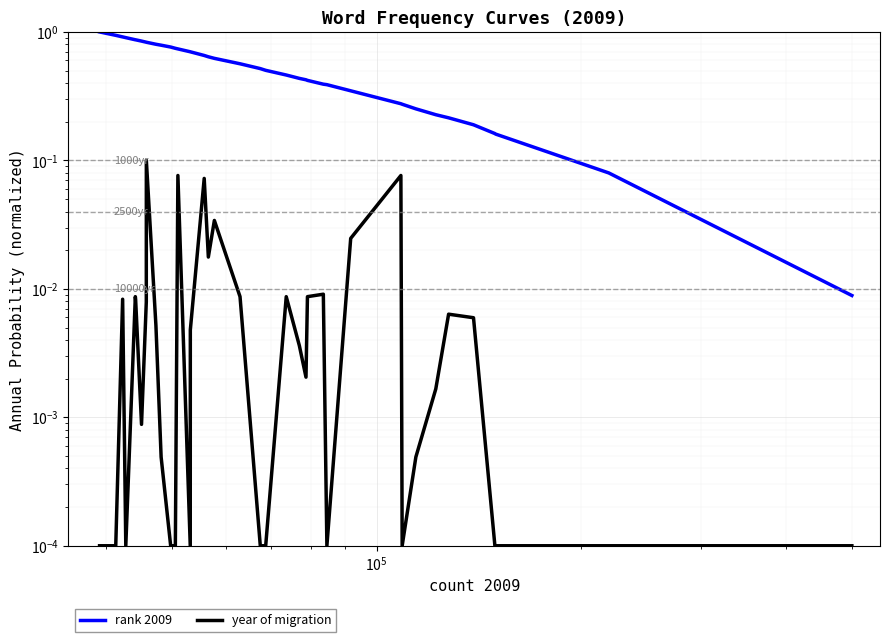

The value of year of migration at 29 is 0.0. True or false?

False